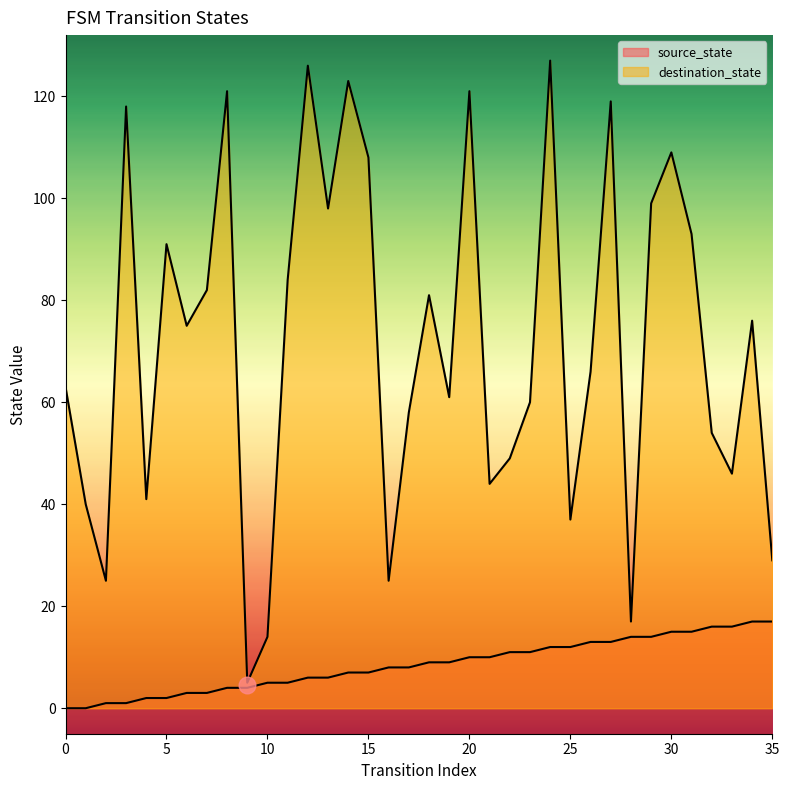

At which label does source_state reach its peak?

34